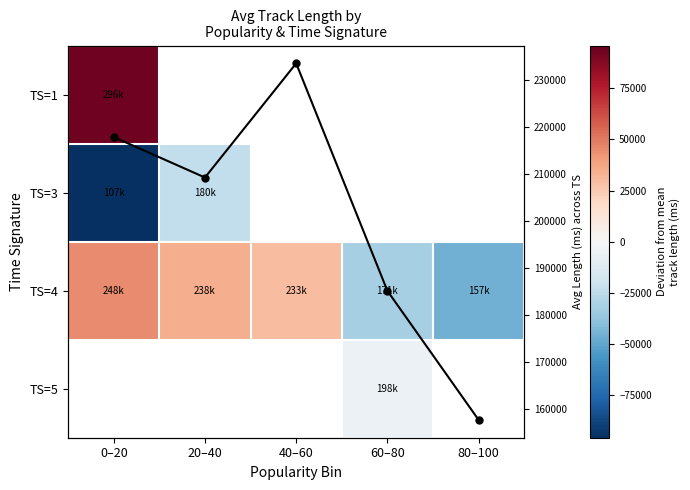

What is the minimum value for TS=4?

-46072.5